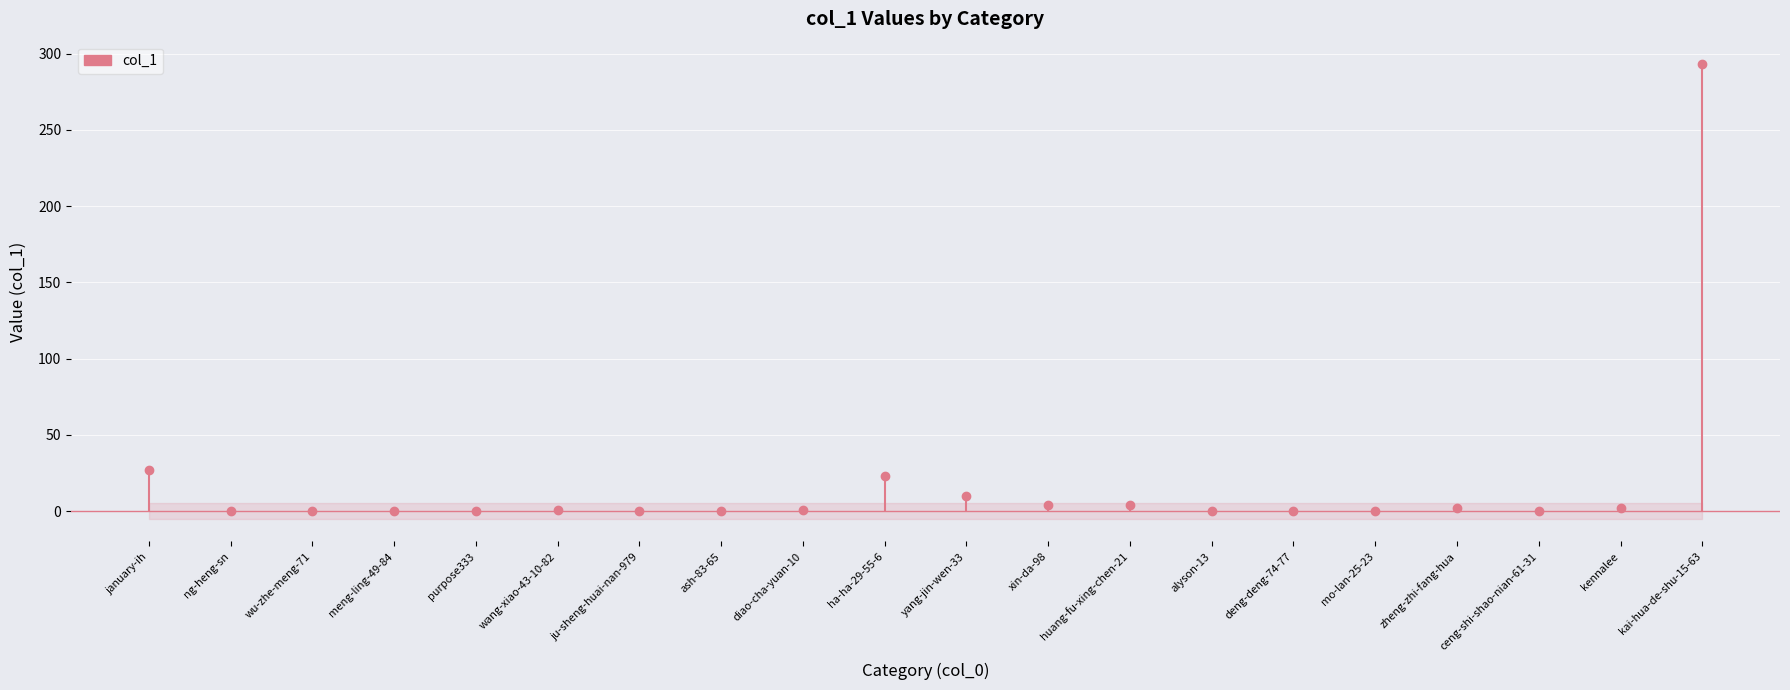

What position from the right is yang-jin-wen-33?

10